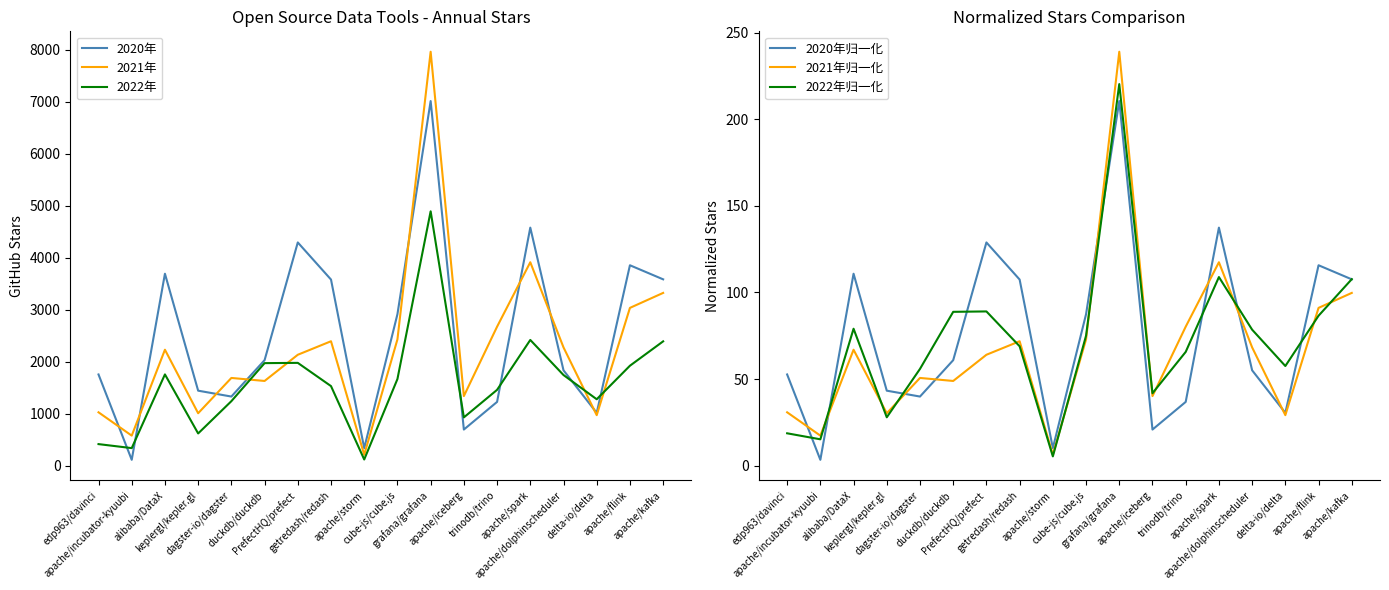

What is the value of the 2021年 point at the 8th from the left?

2395.0